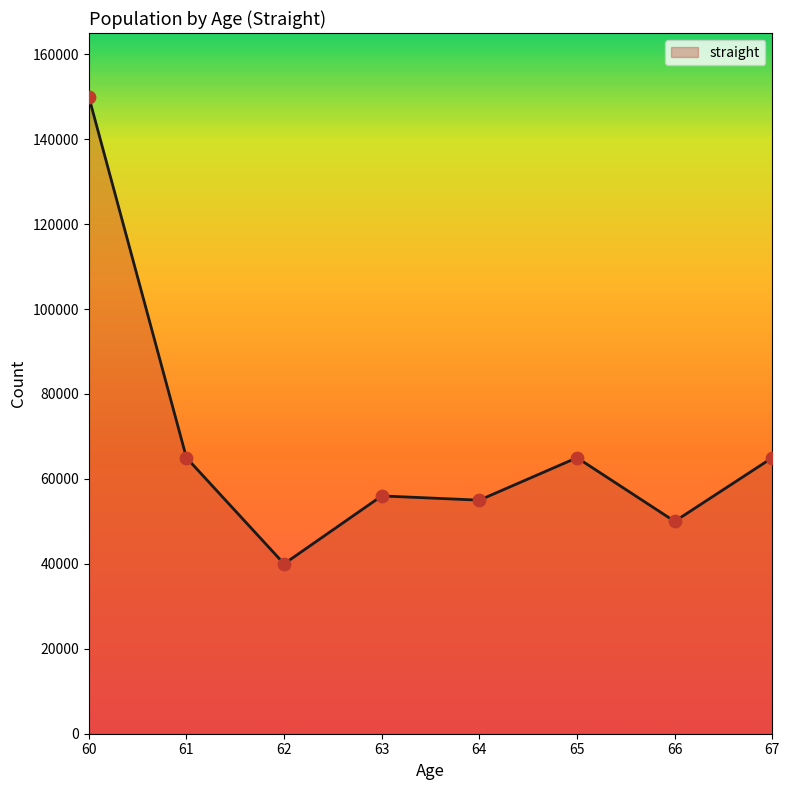

What is the change in value from 60 to 62?

-110000